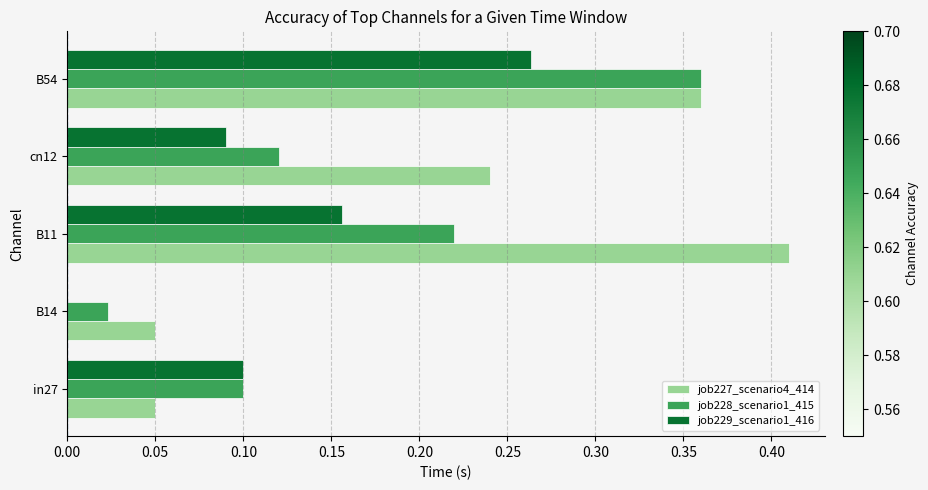

Which series has the largest total across all categories?

job227_scenario4_414